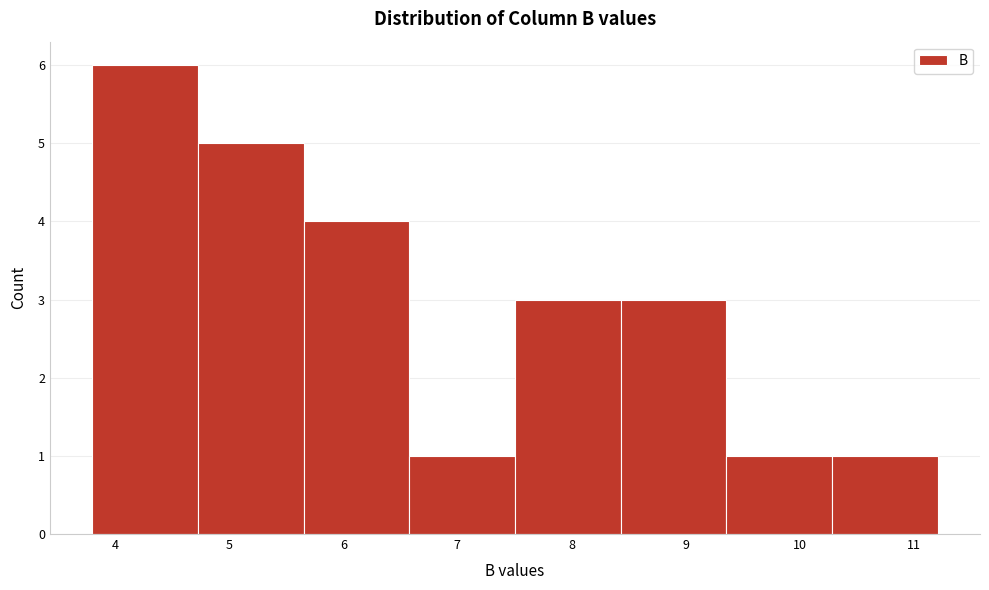

Reading left to right, transcribe this chart: for each bar, give the range it covers on the x-axis and its height. Neither the bar edges nor the heights are printed on the chart, so give them approximately, as read against the axes.

3.8 to 4.7: 6
4.7 to 5.7: 5
5.7 to 6.6: 4
6.6 to 7.5: 1
7.5 to 8.4: 3
8.4 to 9.4: 3
9.4 to 10.3: 1
10.3 to 11.2: 1